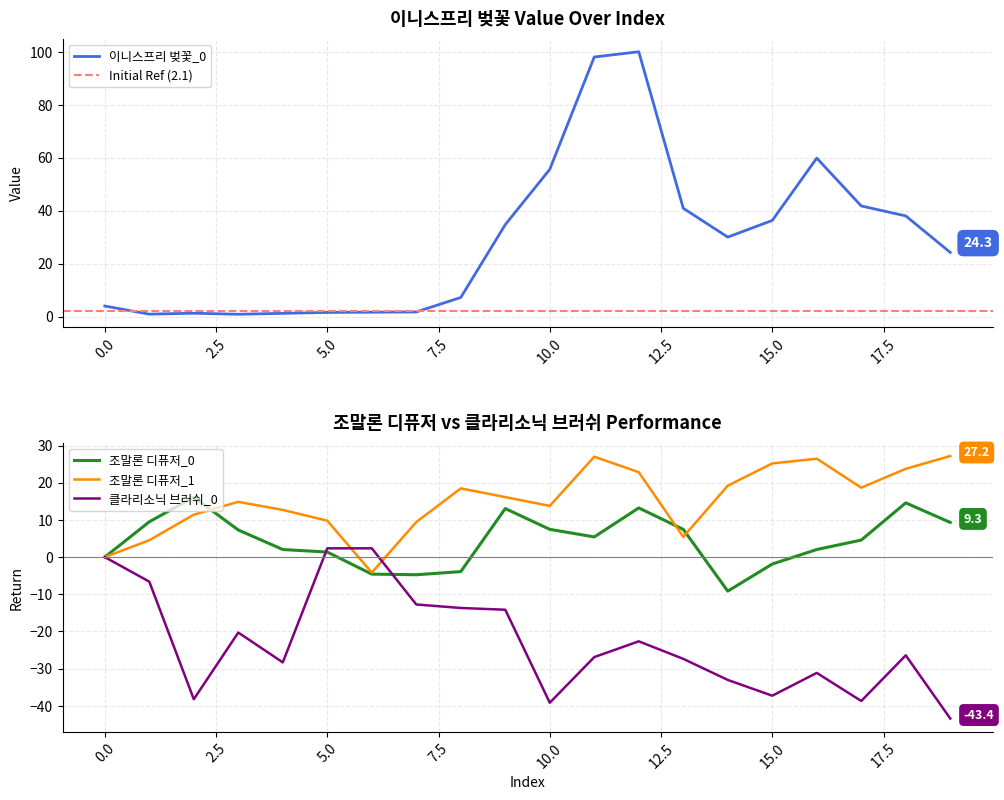

What is the total value across all series at 12?

113.4